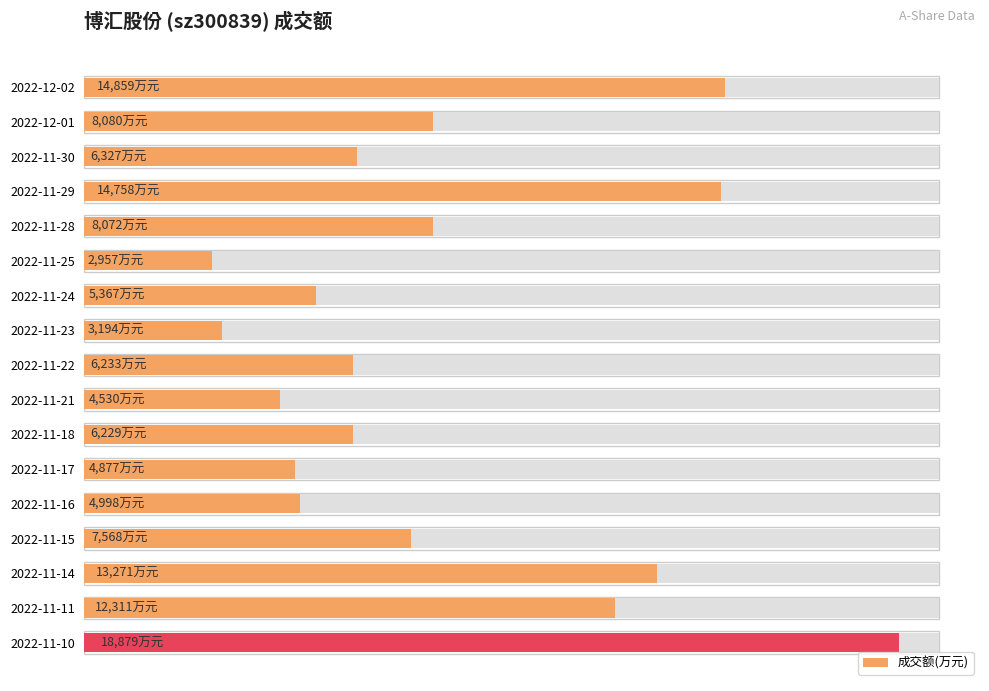

How many categories are shown in the chart?

17